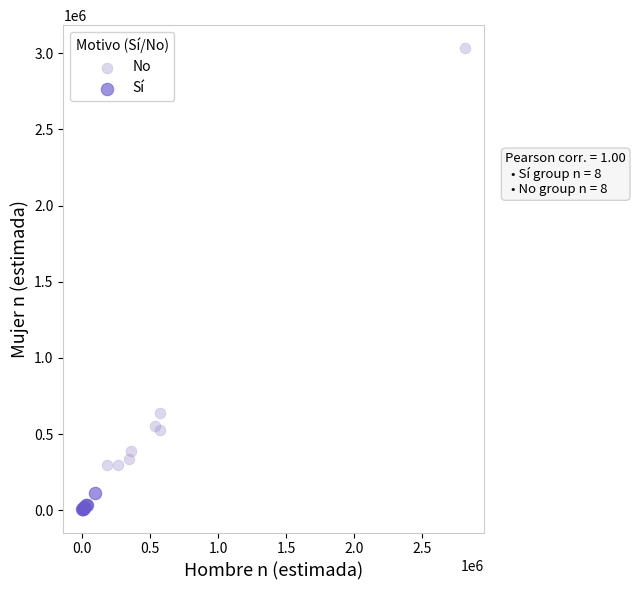

Which series has the widest spread of Y values?

No